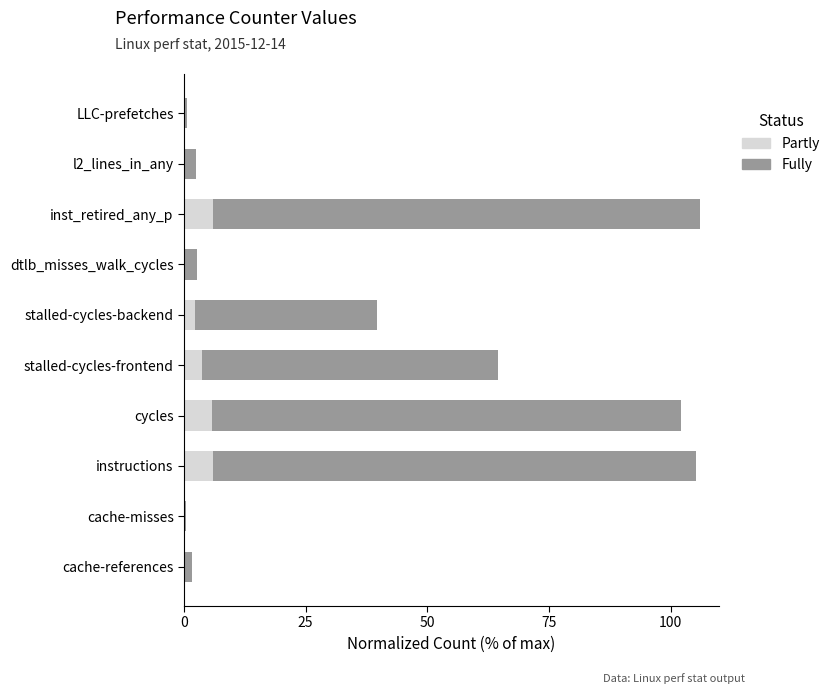

What is the total value across all series at cycles?

102.1